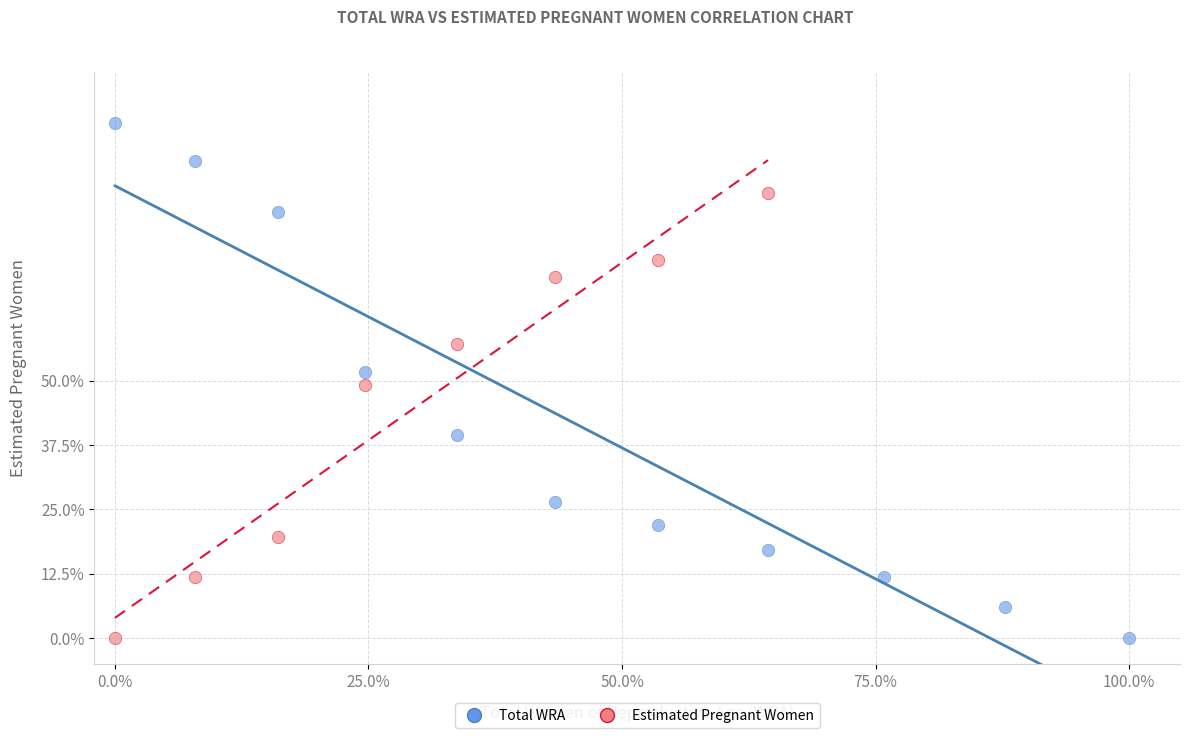

Which series reaches the maximum Y coordinate?

Total WRA